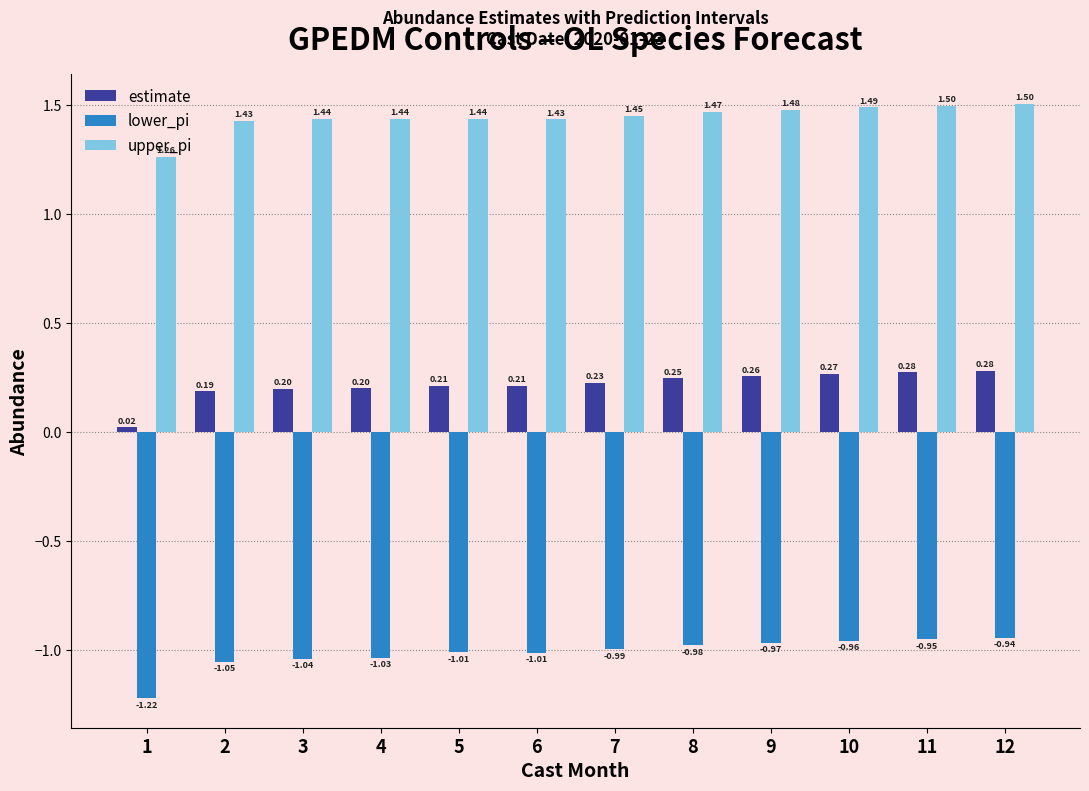

How many bars are there in total?

36